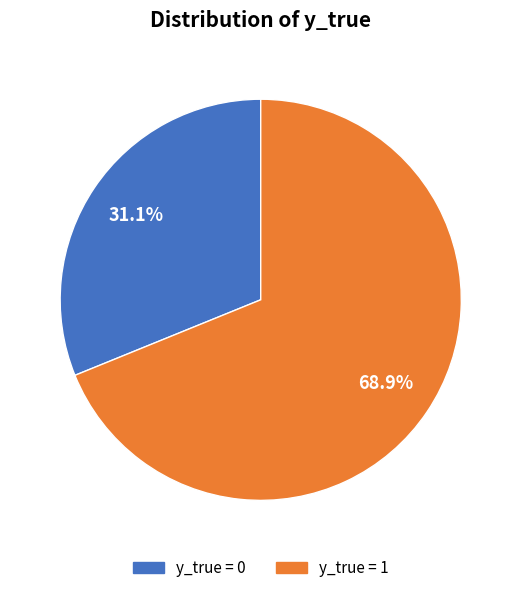

Which slice is the largest?

y_true = 1